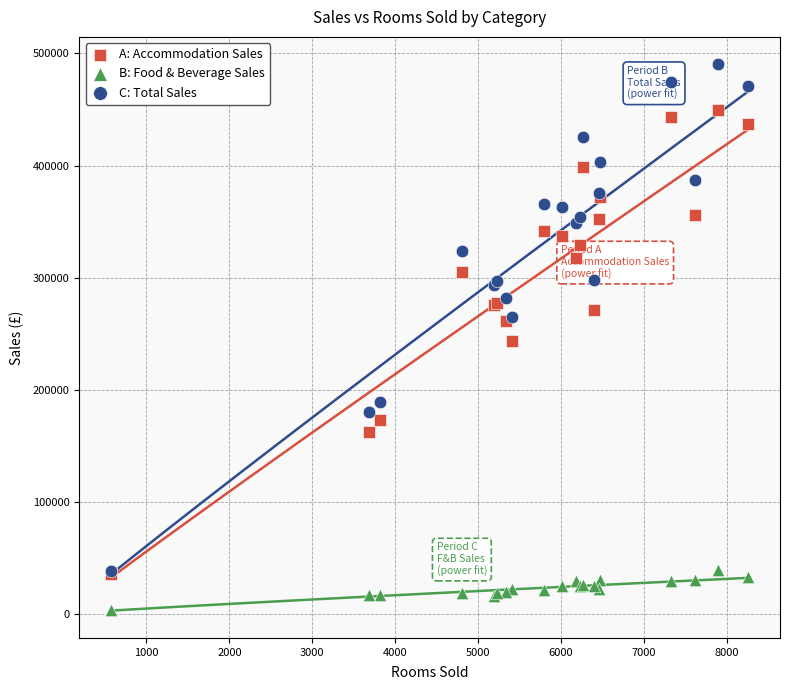

Which series reaches the minimum Y coordinate?

B: Food & Beverage Sales